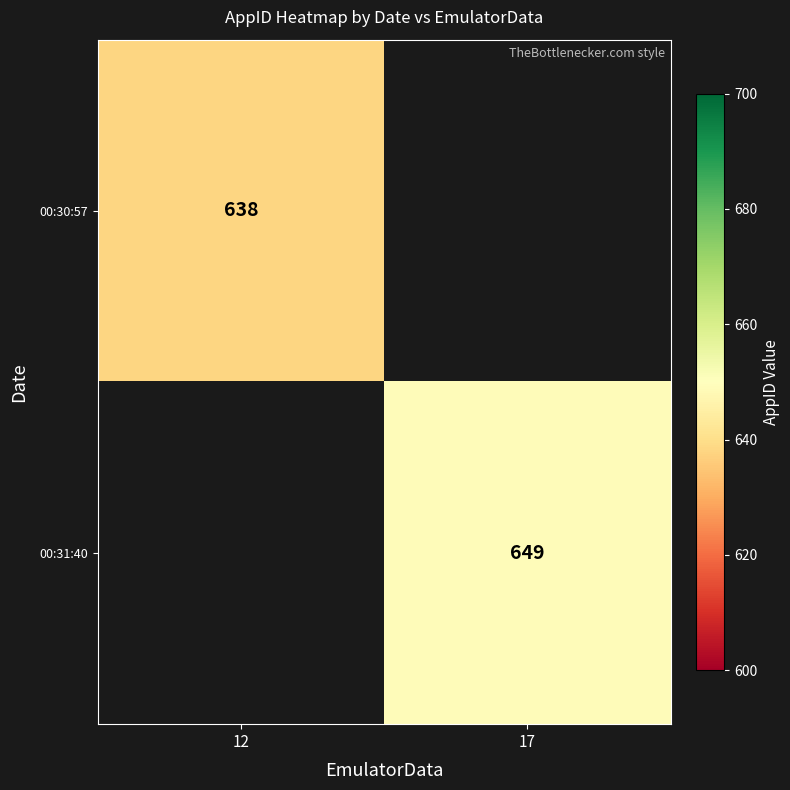

The 00:30:57 series shows 1006.5 at 12. True or false?

False